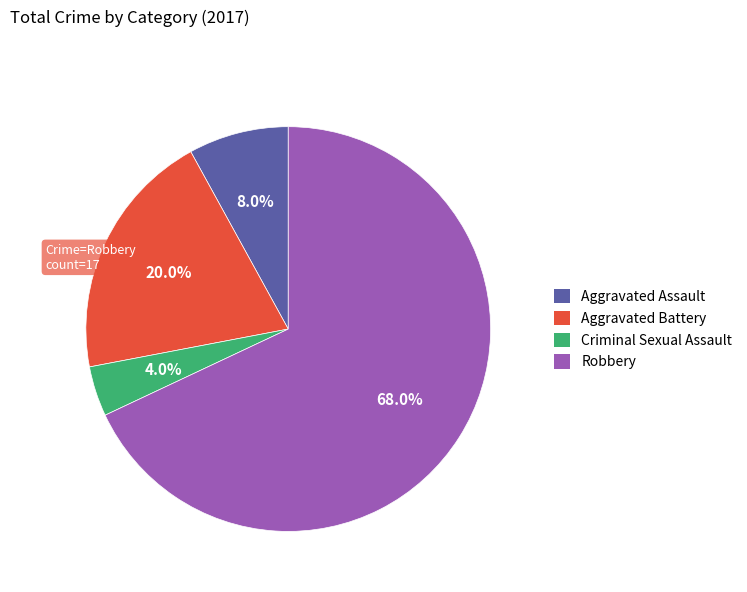

Is there a majority slice in this chart?

Yes